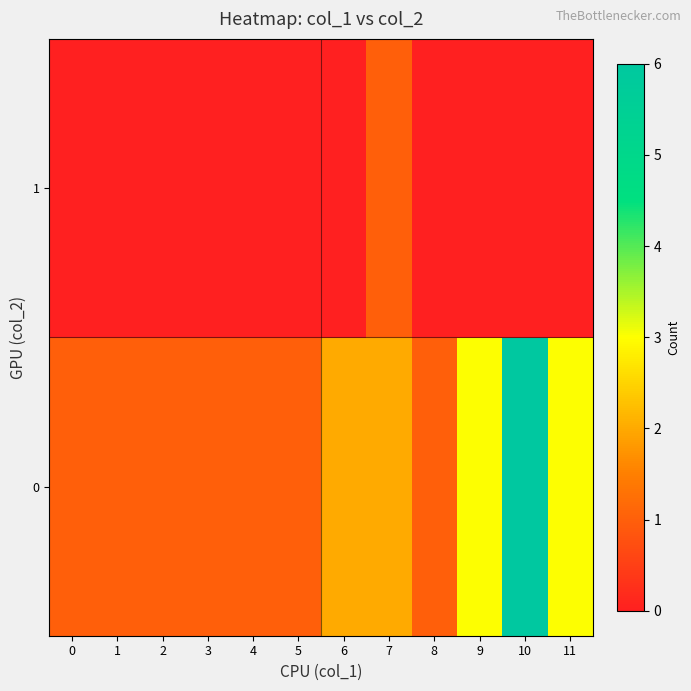

Reading right to left, list all the values displayed in this chart.

0: 11=3	10=6	9=3	8=1	7=2	6=2	5=1	4=1	3=1	2=1	1=1	0=1
1: 11=0	10=0	9=0	8=0	7=1	6=0	5=0	4=0	3=0	2=0	1=0	0=0